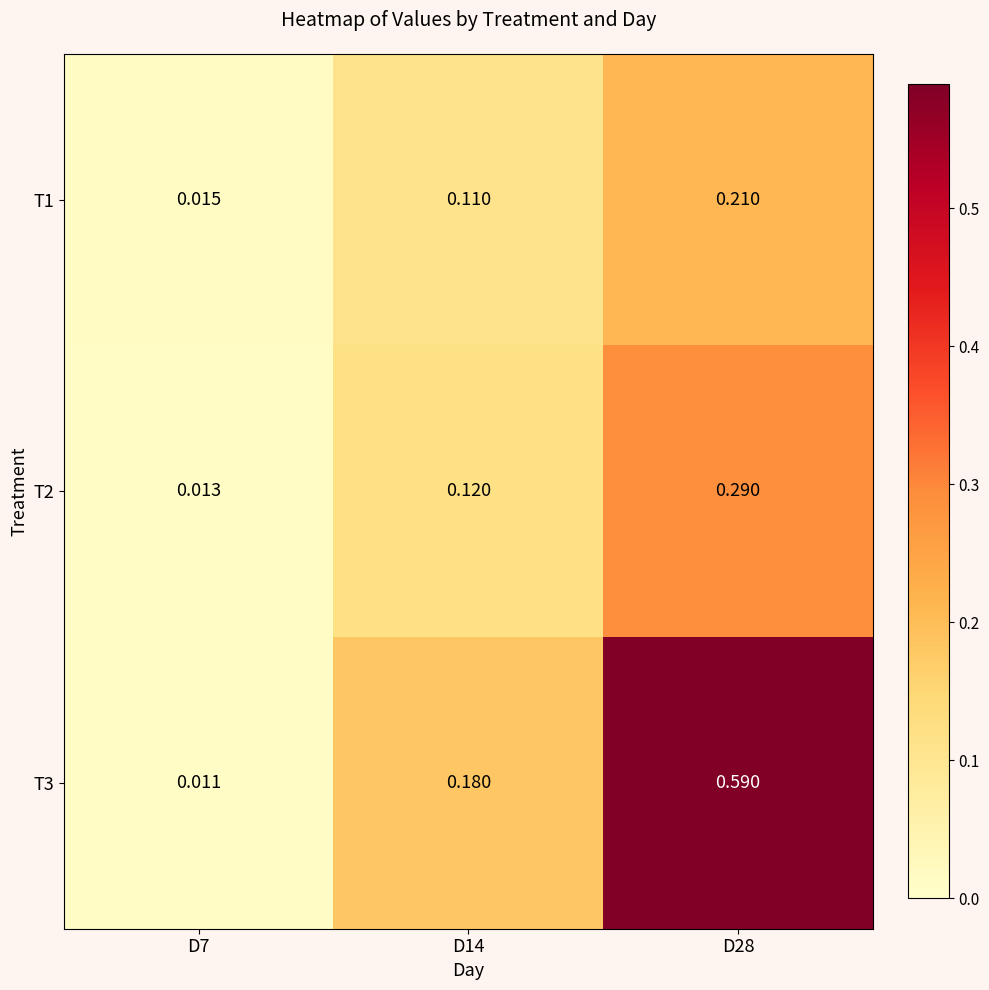

Rank the series by their average value, from highest to lowest.

T3, T2, T1